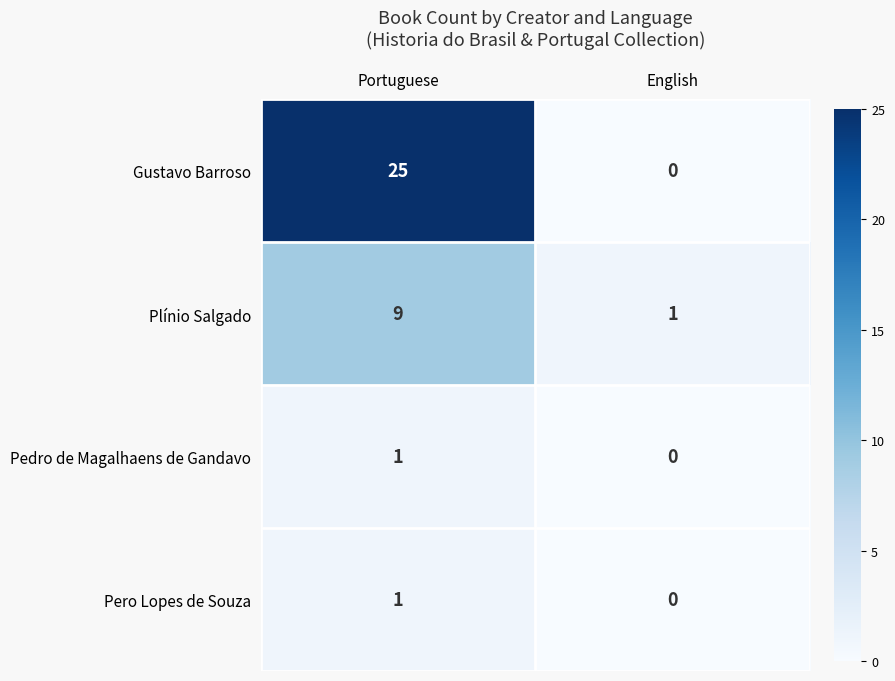

Reading left to right, extract all data points from this chart.

Gustavo Barroso: Portuguese=25	English=0
Plínio Salgado: Portuguese=9	English=1
Pedro de Magalhaens de Gandavo: Portuguese=1	English=0
Pero Lopes de Souza: Portuguese=1	English=0